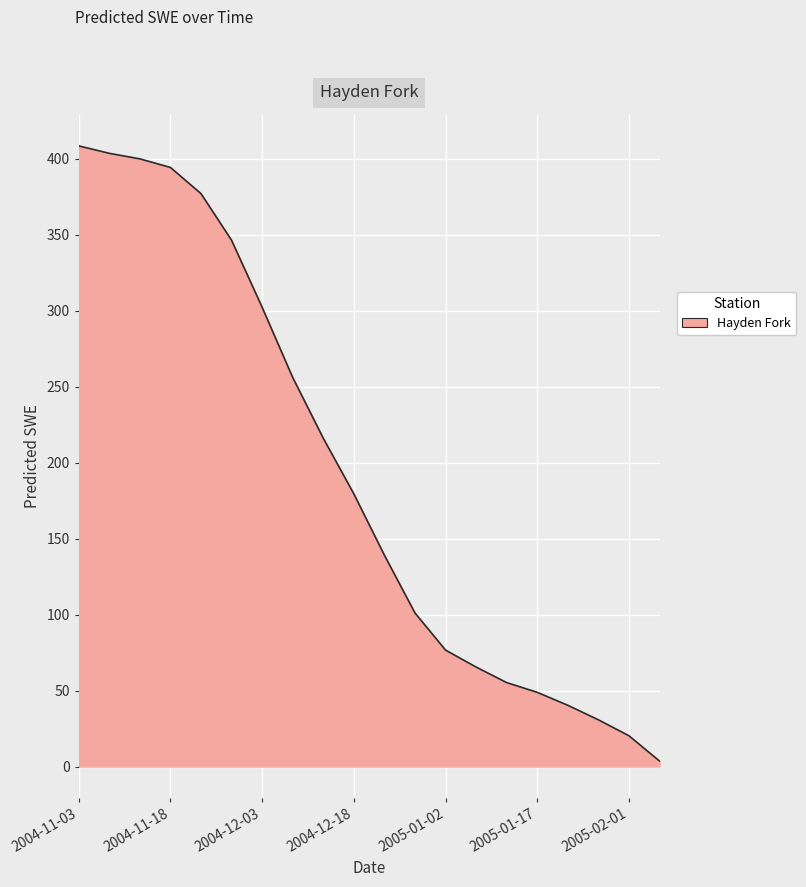

How many lines are shown in the chart?

1